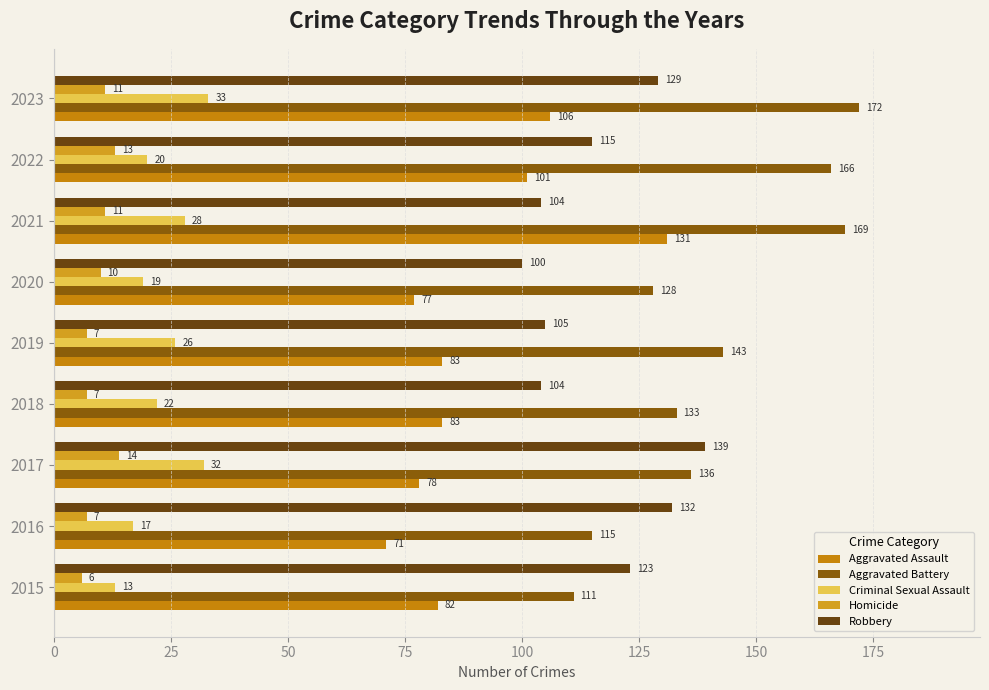

At how many categories does at least one series exceed 55?

9